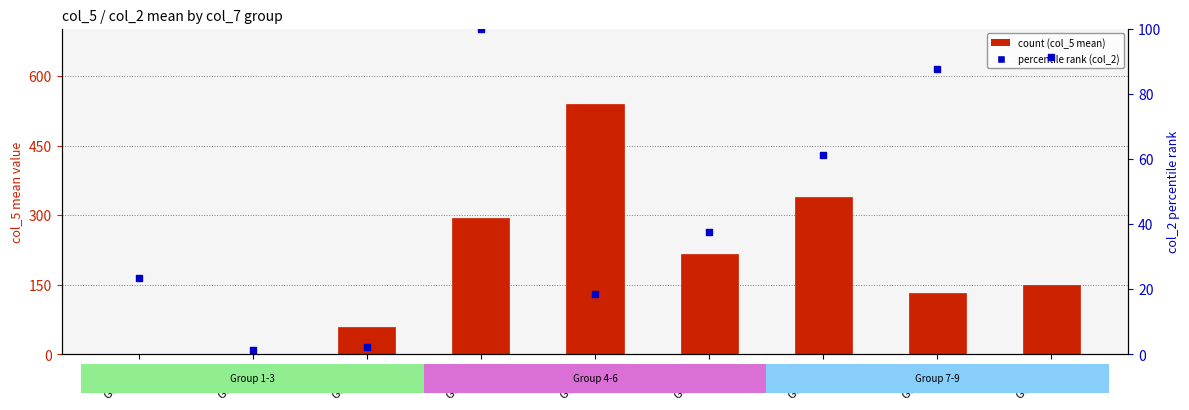

At how many categories does at least one series exceed 287?

3